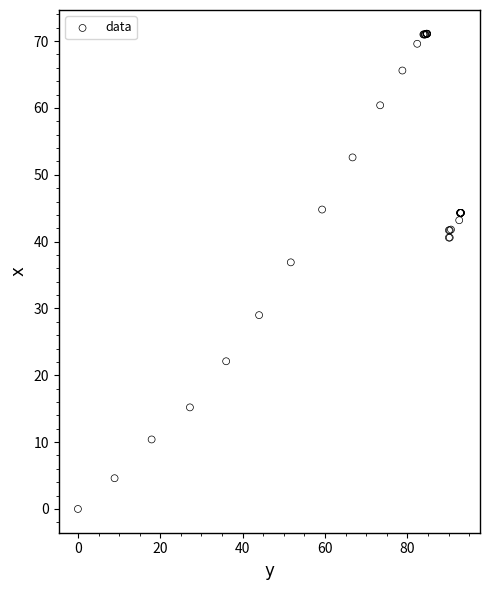

What Y value in the scatter plot is closest to 35?

36.9